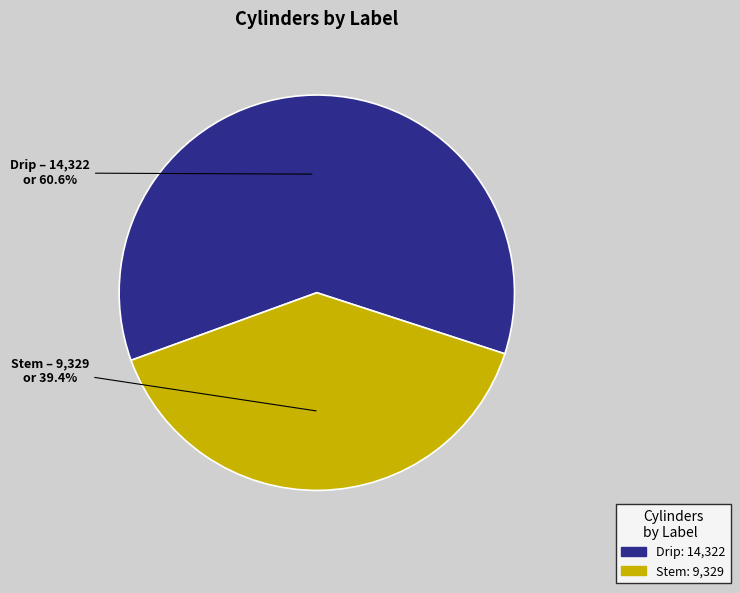

Is there any slice that represents more than half of the pie?

Yes